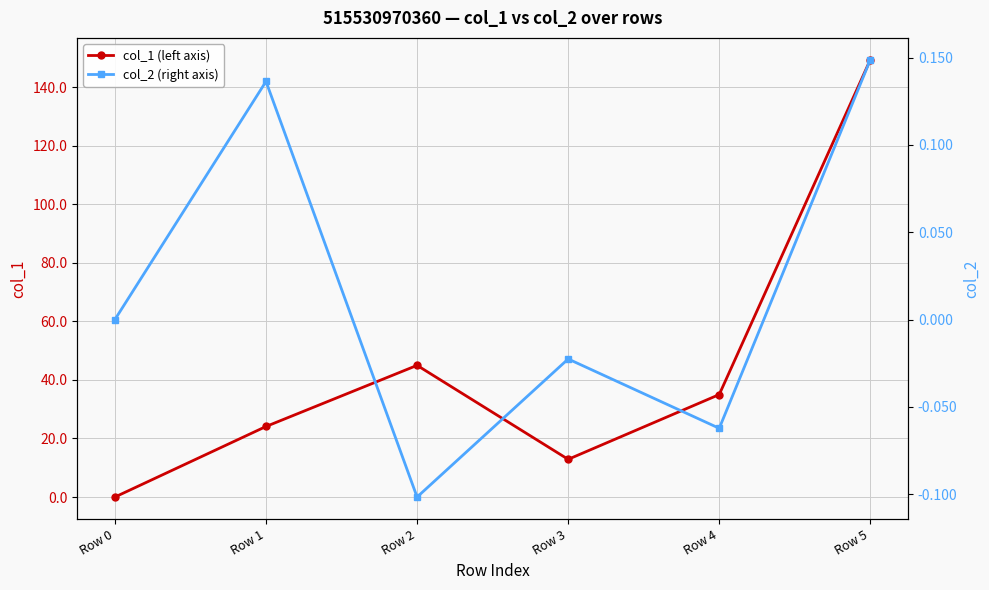

Is the value of col_1 (left axis) at Row 2 greater than the value of col_2 (right axis) at Row 3?

Yes